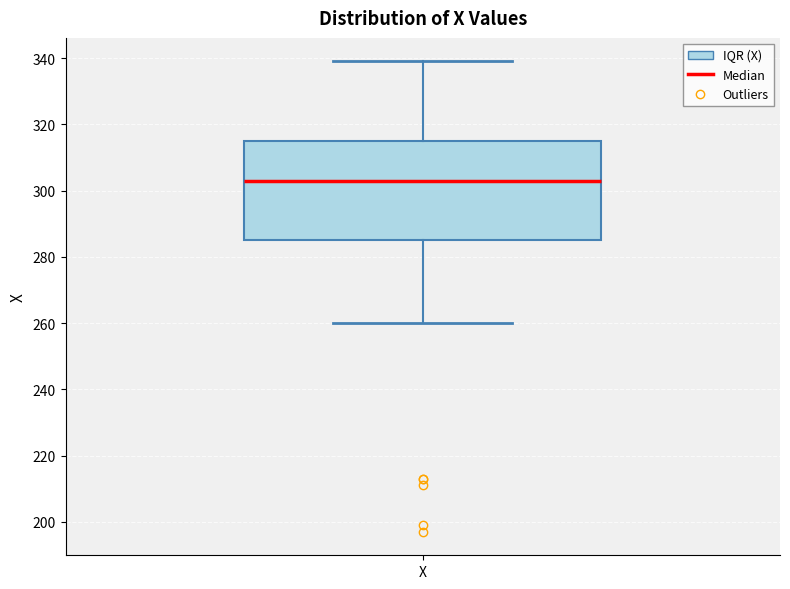

Where does the upper whisker of the box for X end on the y-axis? The values are not printed on the chart, so give them approximately, as read against the axis.

340